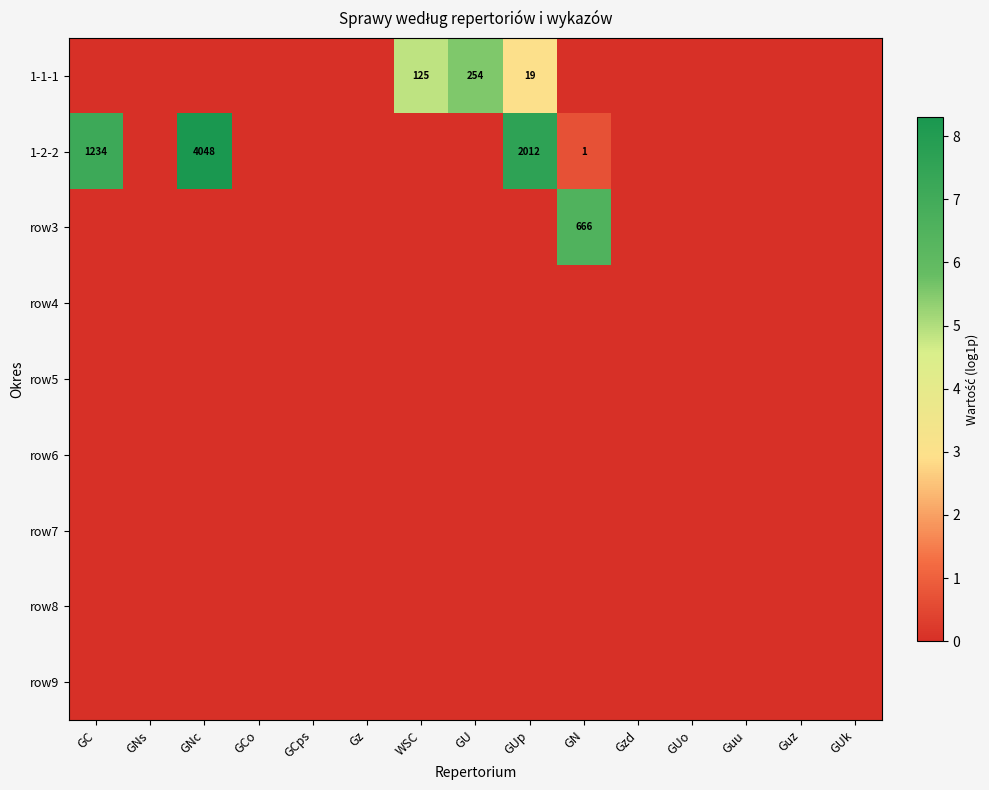

Rank the series by their maximum value, from highest to lowest.

1-2-2, row3, 1-1-1, row4, row5, row6, row7, row8, row9